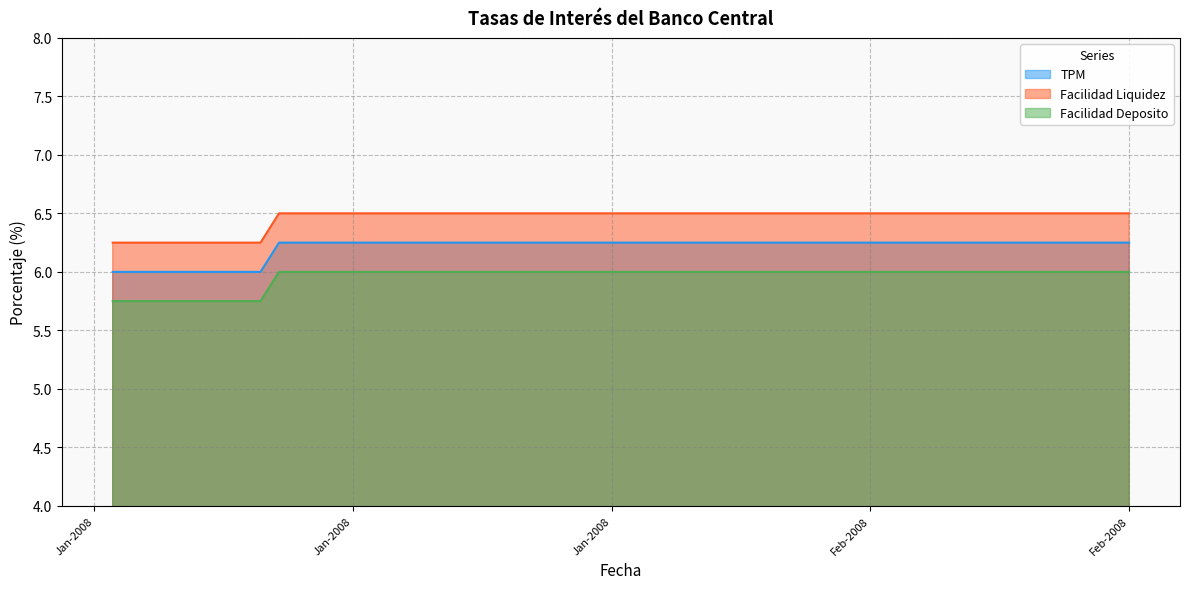

What is the total value across all series at 03-01-2008?

18.0